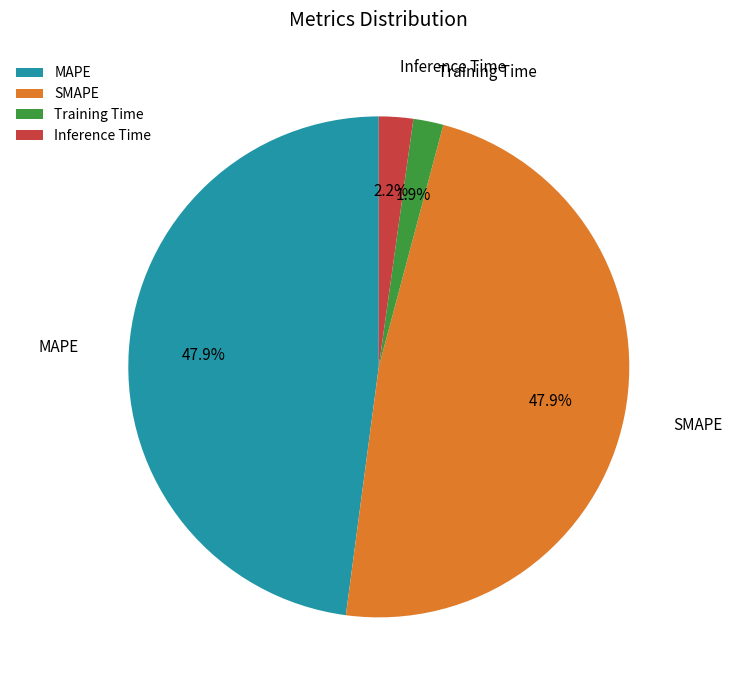

The Training Time slice represents 2% of the pie. True or false?

True